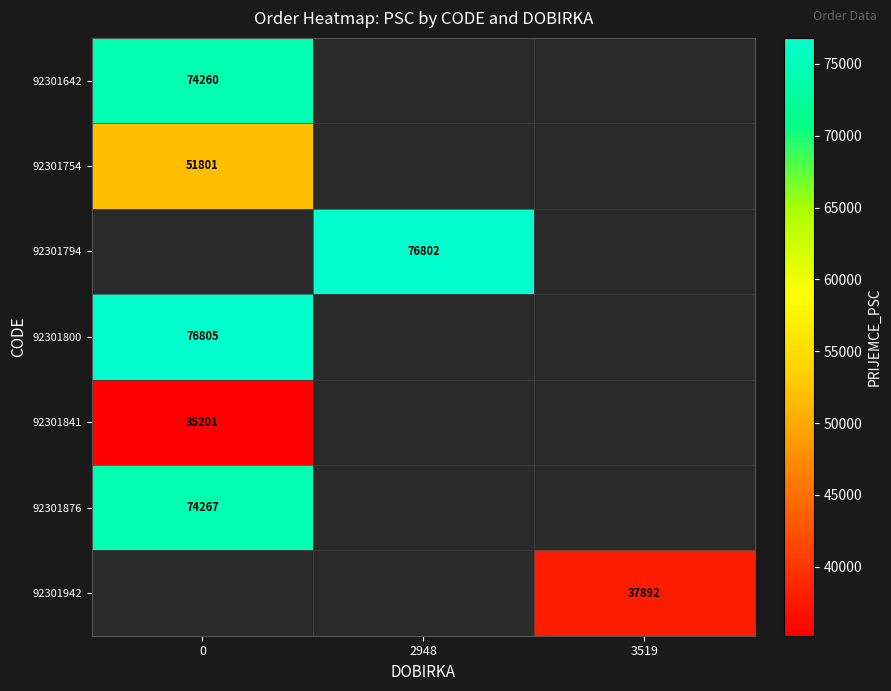

True or false: 92301642 has a value of 74260 at 0.

True